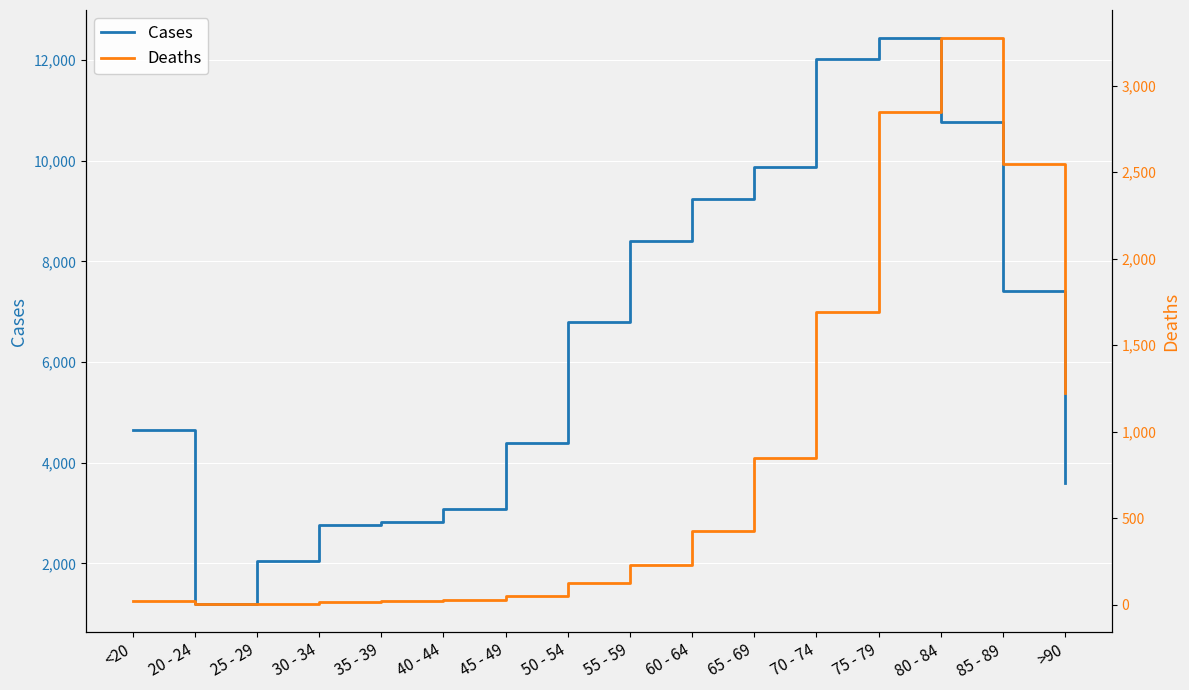

The Cases series shows 15041 at 60 - 64. True or false?

False